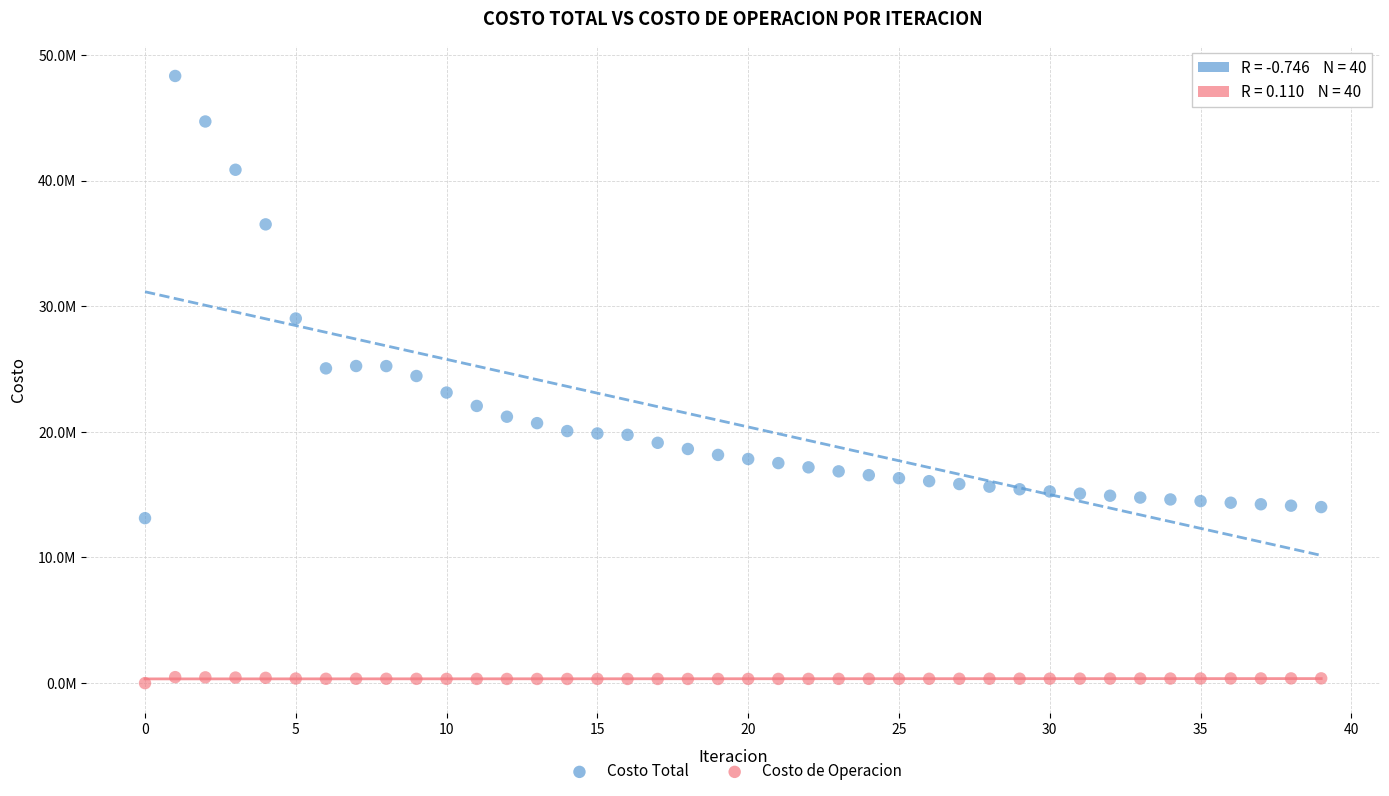

What are all the series names shown in the legend?

Costo Total, Costo de Operacion